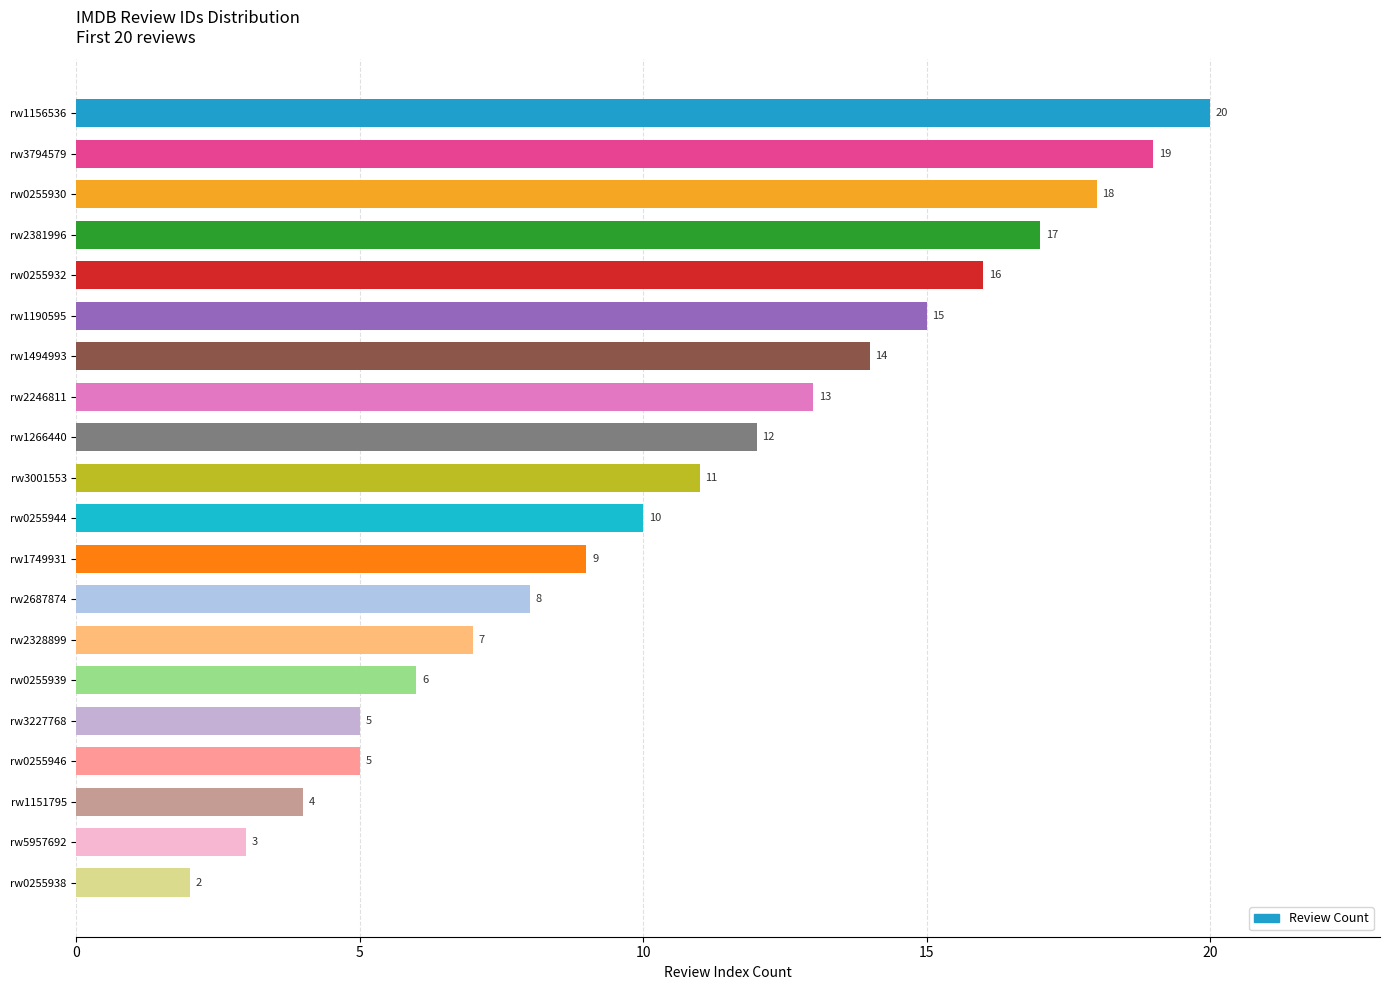

Reading top to bottom, transcribe all the data shown in this chart.

rw1156536=20	rw3794579=19	rw0255930=18	rw2381996=17	rw0255932=16	rw1190595=15	rw1494993=14	rw2246811=13	rw1266440=12	rw3001553=11	rw0255944=10	rw1749931=9	rw2687874=8	rw2328899=7	rw0255939=6	rw3227768=5	rw0255946=5	rw1151795=4	rw5957692=3	rw0255938=2